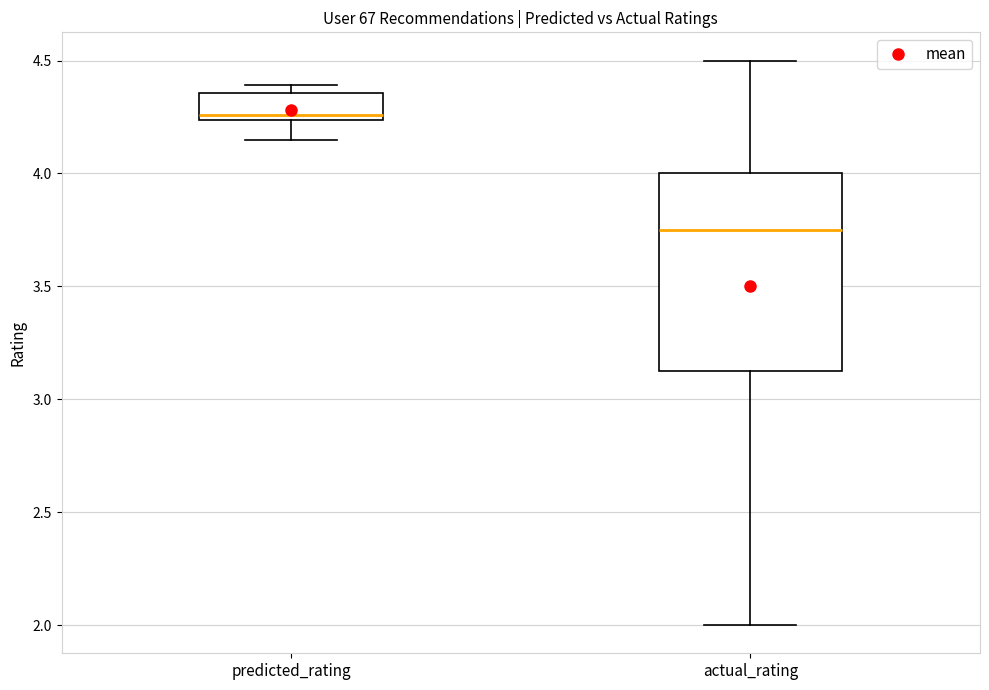

Which box is the tallest, from its lower edge to its upper edge?

actual_rating